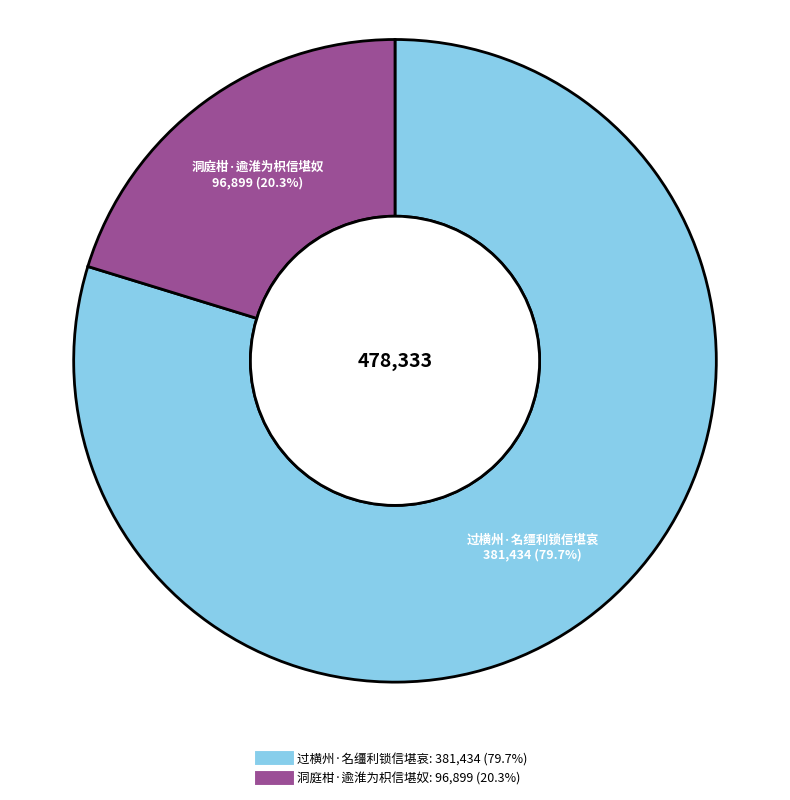

Does any single category account for the majority?

Yes